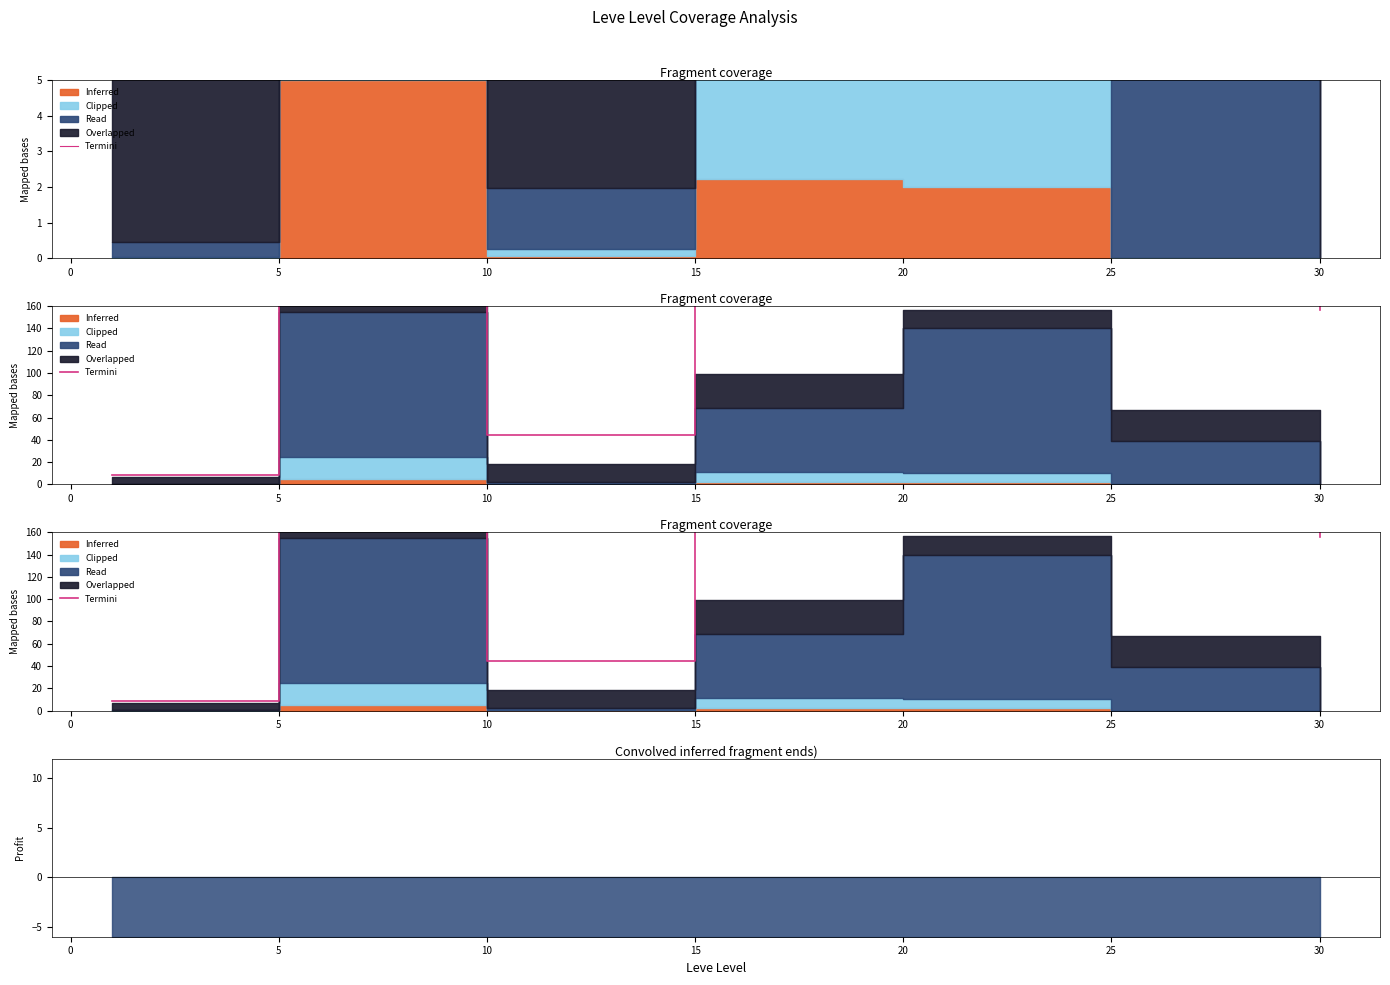

Reading right to left, extract all data points from this chart.

156.3	161.1	212.6	163.4	44.6	172.2	8.5